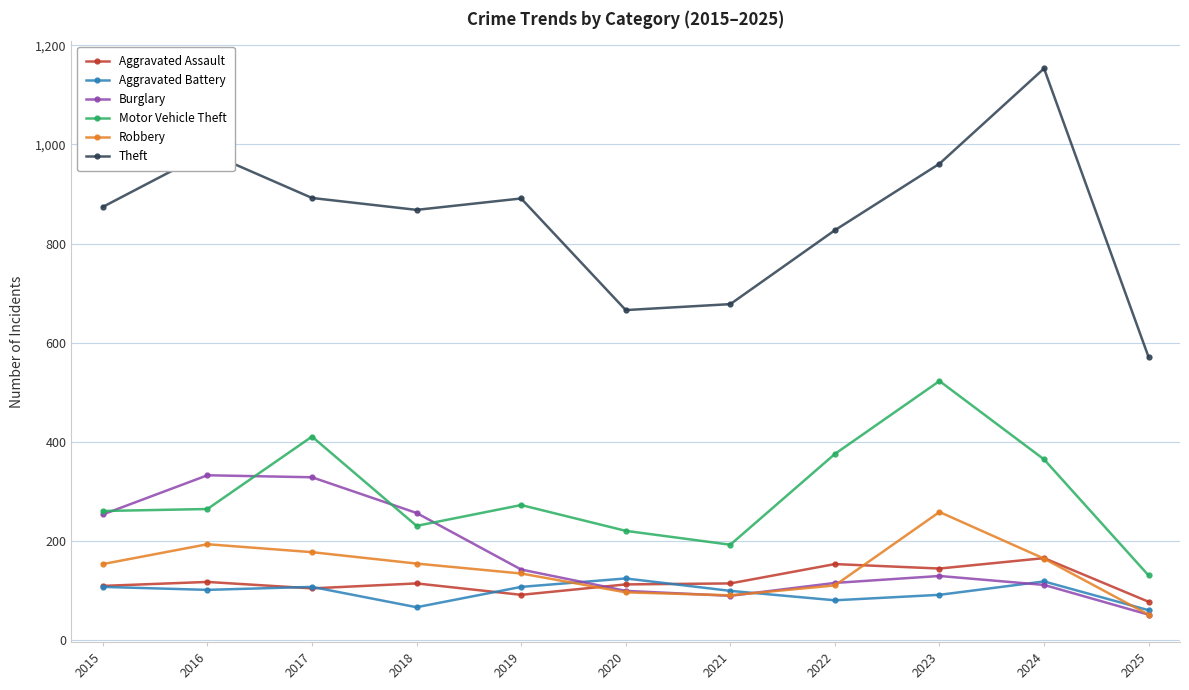

What is the minimum value for Aggravated Assault?

78